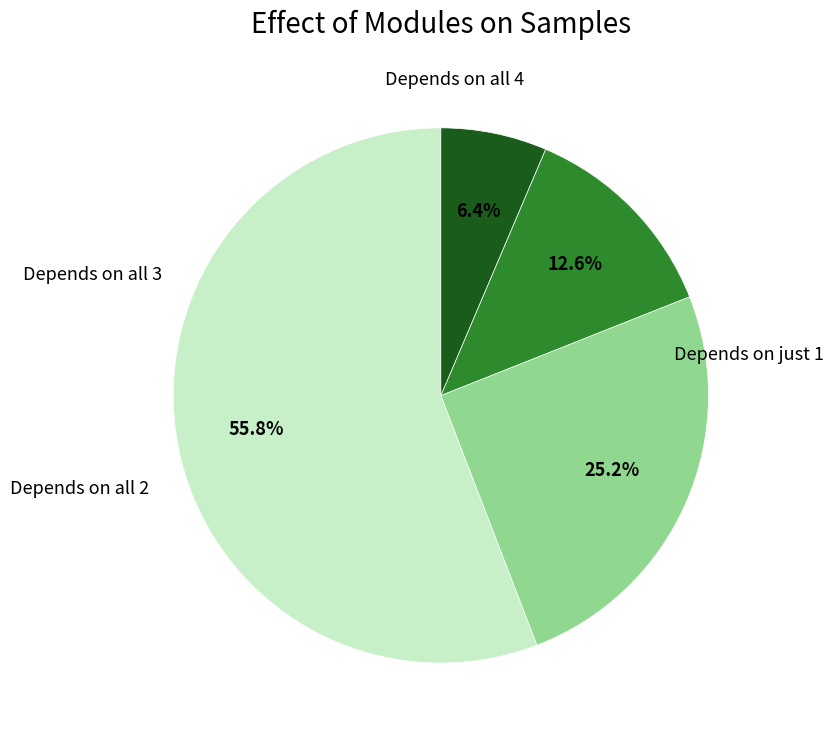

Does any single category account for the majority?

Yes